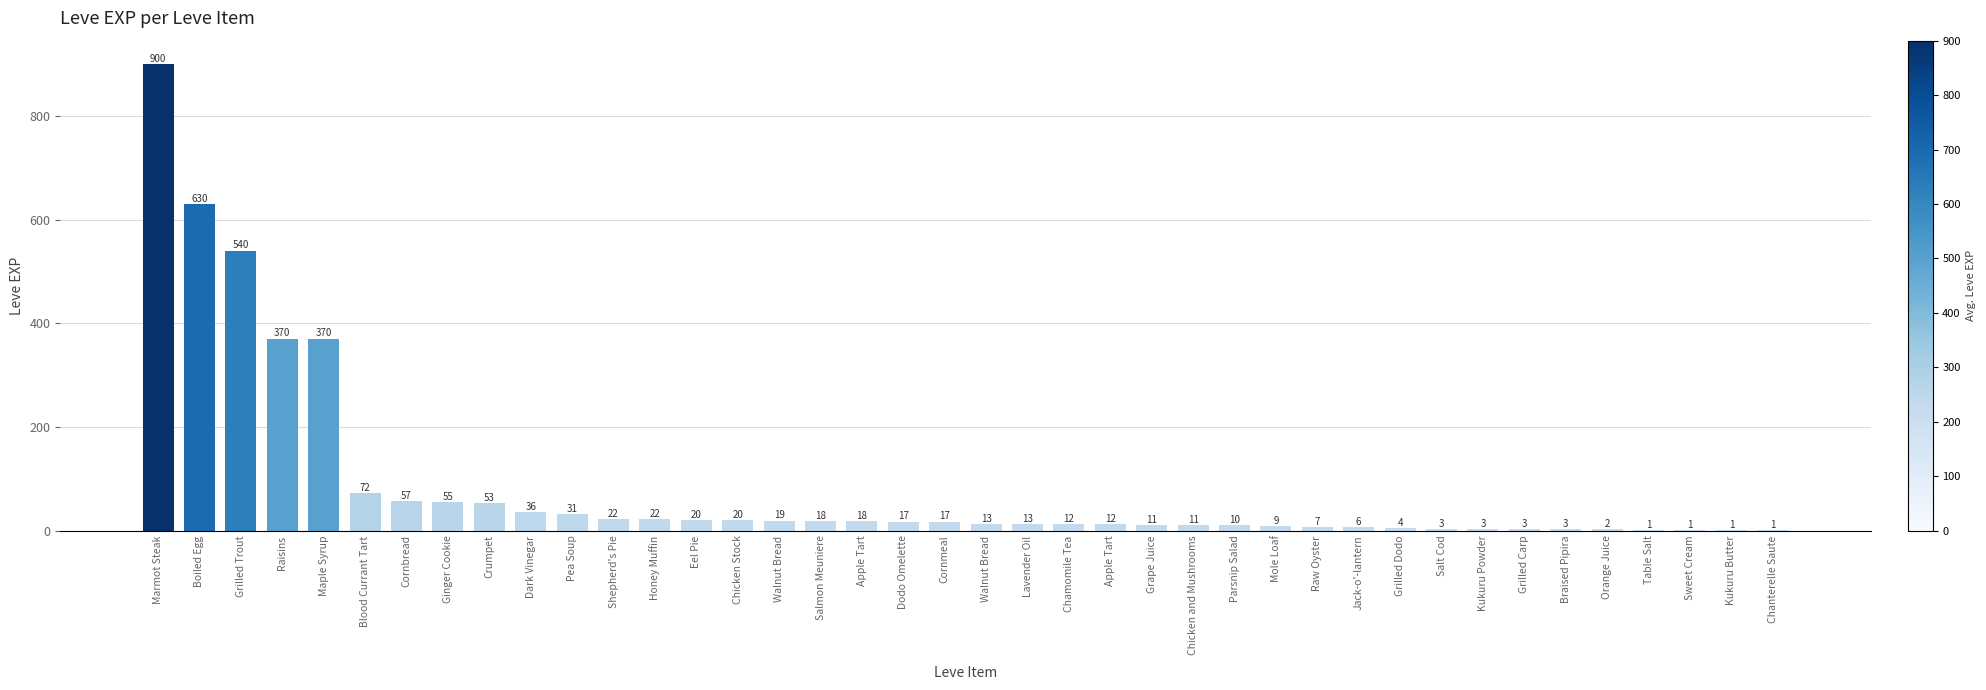

List the labels in order of value, smallest first.

Table Salt, Sweet Cream, Kukuru Butter, Chanterelle Saute, Orange Juice, Salt Cod, Kukuru Powder, Grilled Carp, Braised Pipira, Grilled Dodo, Jack-o'-lantern, Raw Oyster, Mole Loaf, Parsnip Salad, Grape Juice, Chicken and Mushrooms, Chamomile Tea, Apple Tart, Walnut Bread, Lavender Oil, Dodo Omelette, Cornmeal, Salmon Meuniere, Apple Tart, Walnut Bread, Eel Pie, Chicken Stock, Shepherd's Pie, Honey Muffin, Pea Soup, Dark Vinegar, Crumpet, Ginger Cookie, Cornbread, Blood Currant Tart, Raisins, Maple Syrup, Grilled Trout, Boiled Egg, Marmot Steak